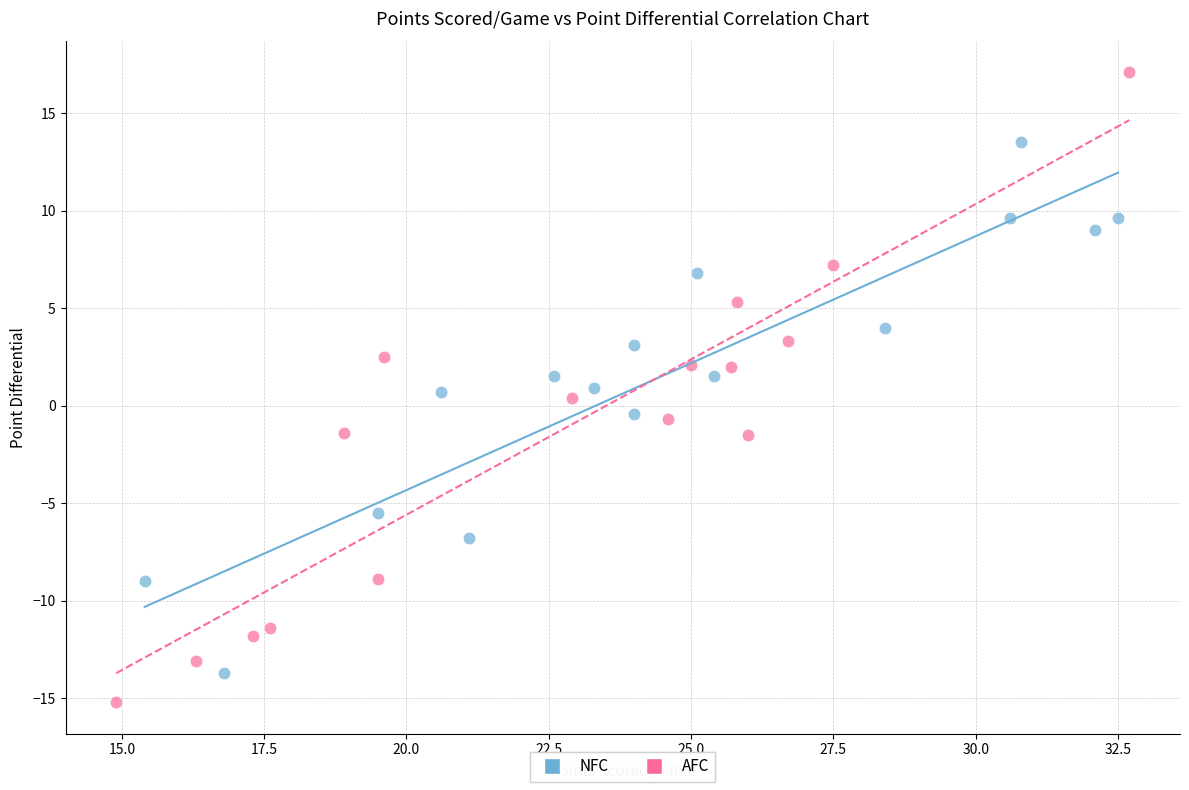

Which series reaches the maximum Y coordinate?

AFC